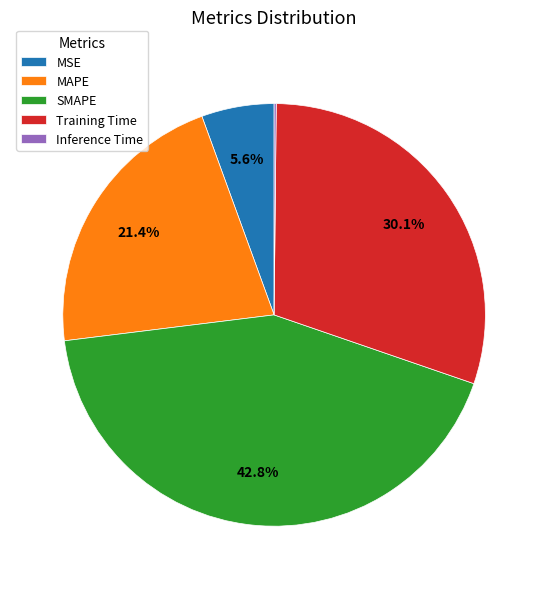

What is the largest slice in the pie chart?

SMAPE